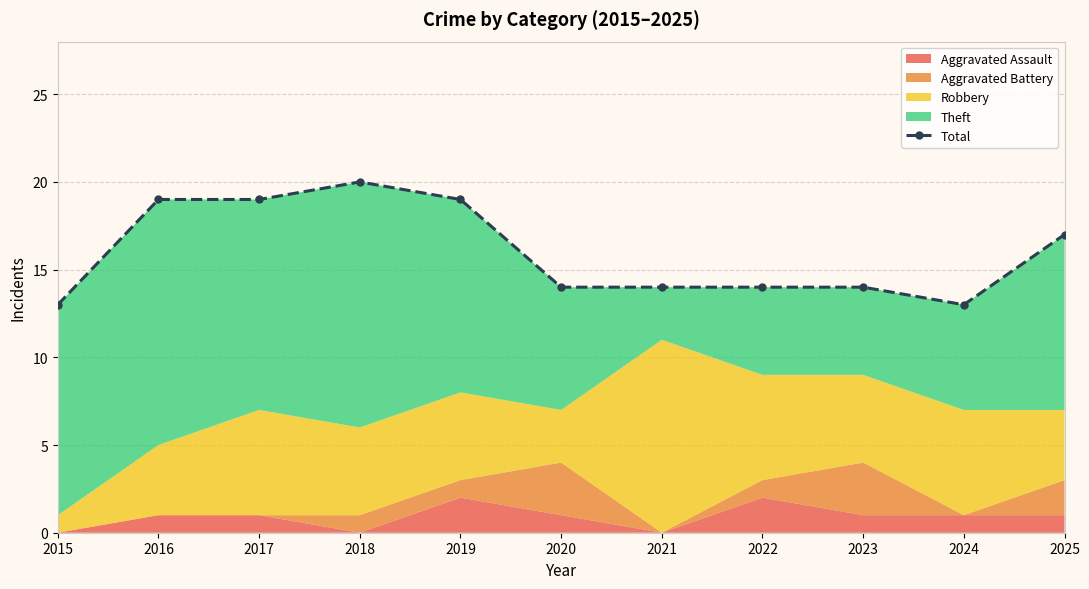

Between 2018 and 2016, which is larger?

2018